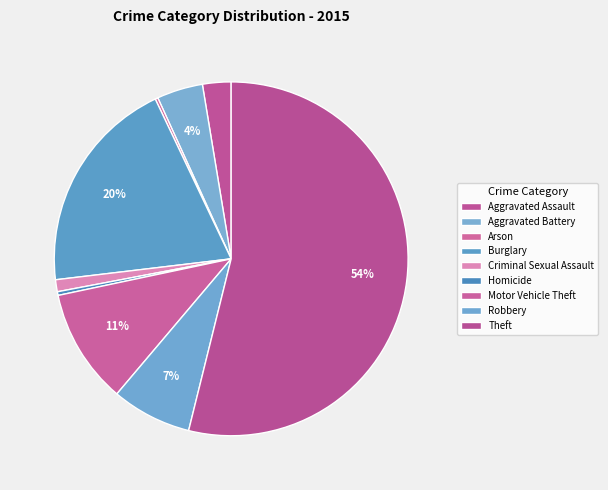

To the nearest percent, what is the difference between the Aggravated Assault and Motor Vehicle Theft slice percentages?

8%